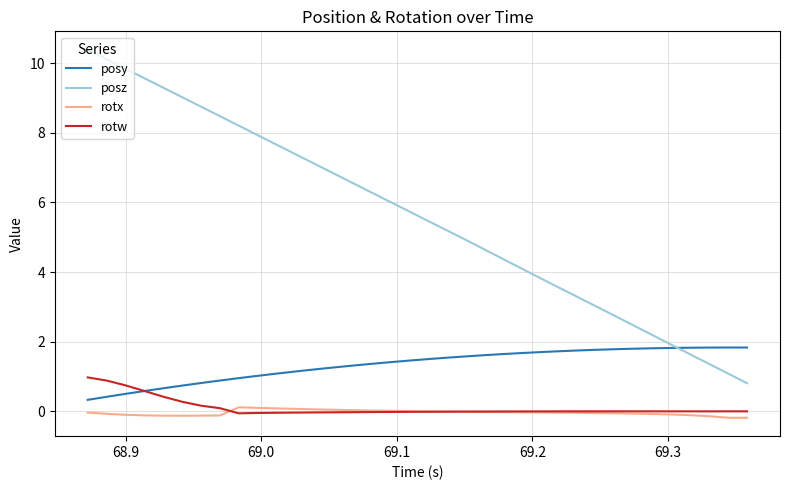

How many distinct data groups are displayed?

4